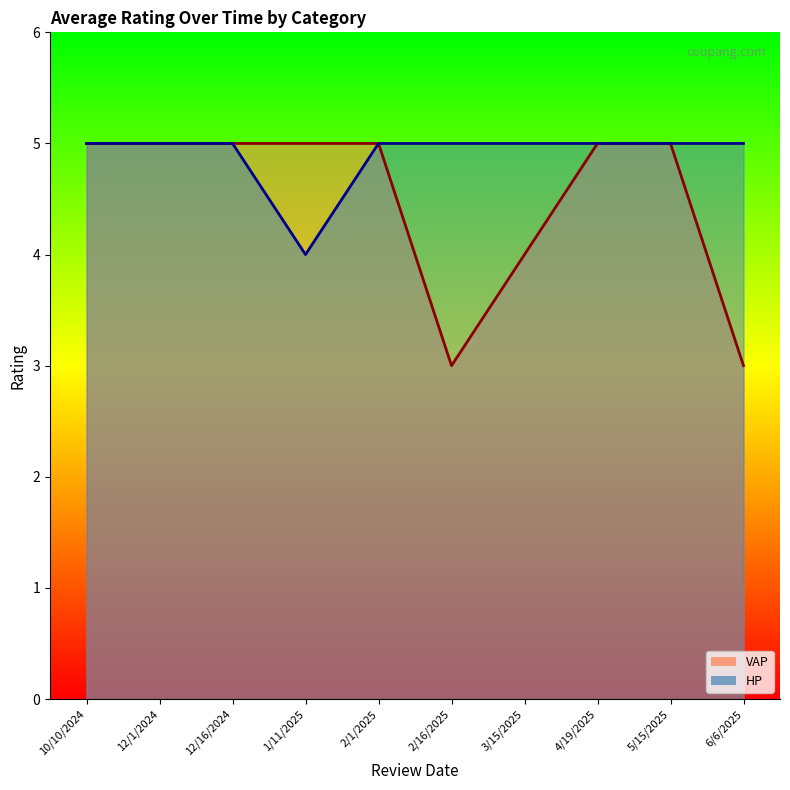

What is the difference between the VAP values at 3/15/2025 and 12/1/2024?

1